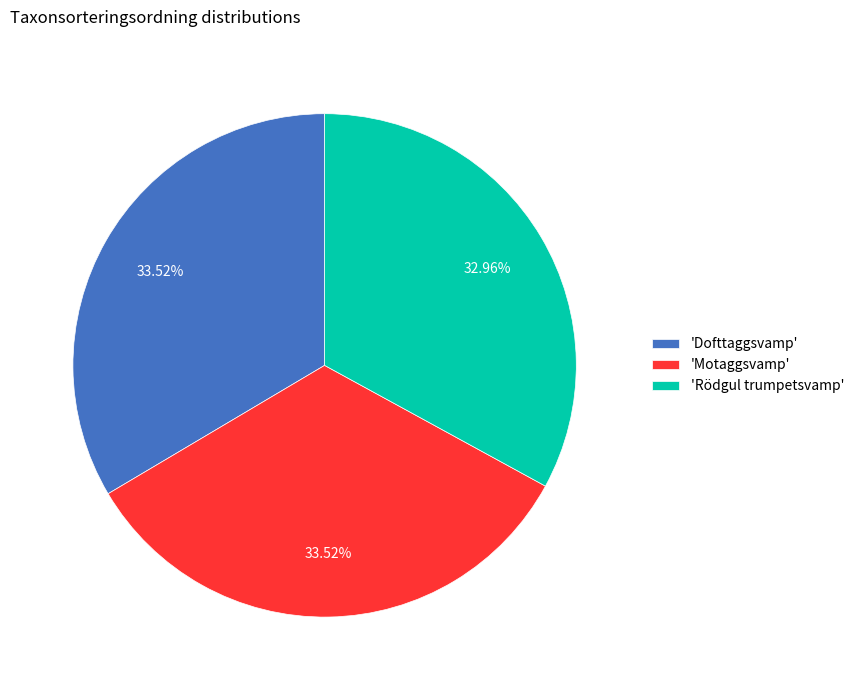

What is the ratio of the value at 'Dofttaggsvamp' to the value at 'Rödgul trumpetsvamp'?

1.0